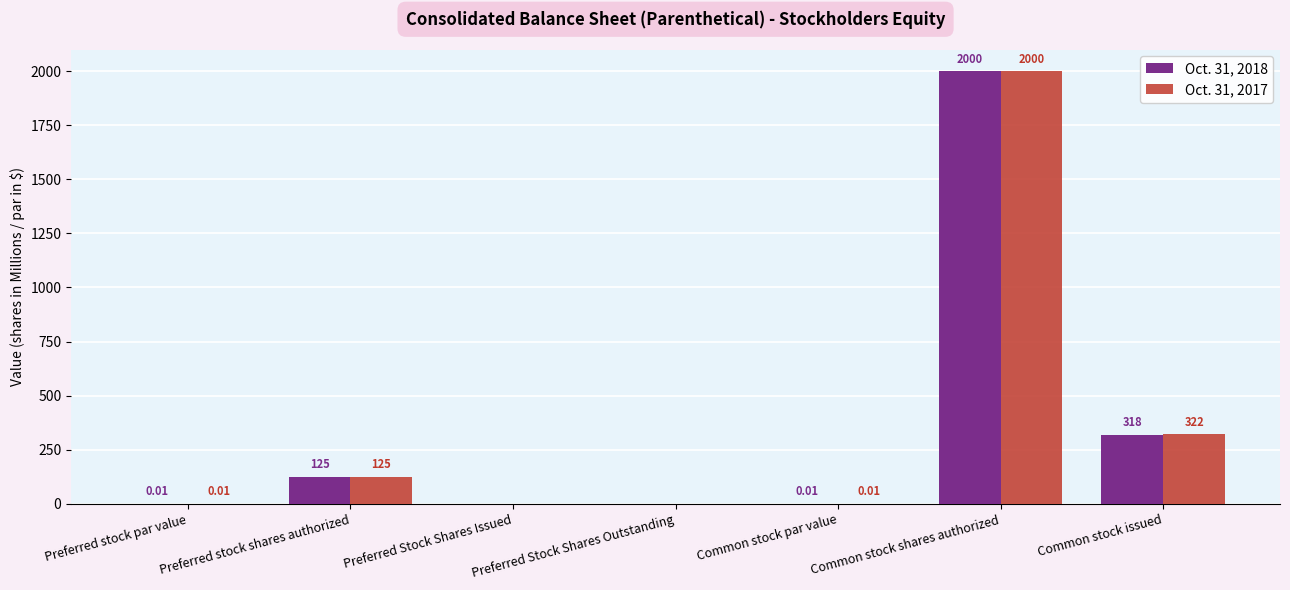

At which category is the sum across all series the highest?

Common stock shares authorized